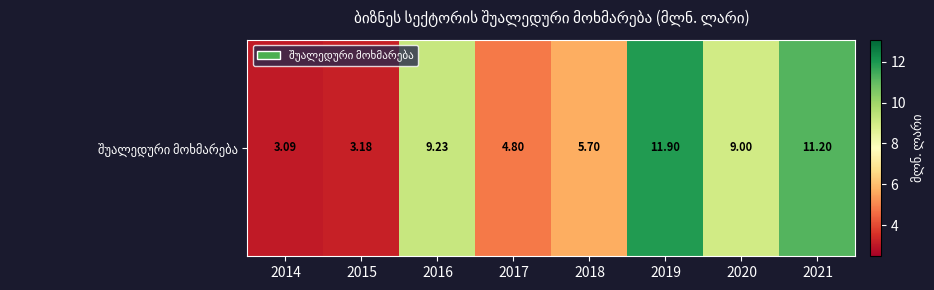

The value at 2017 is 4.8. True or false?

True